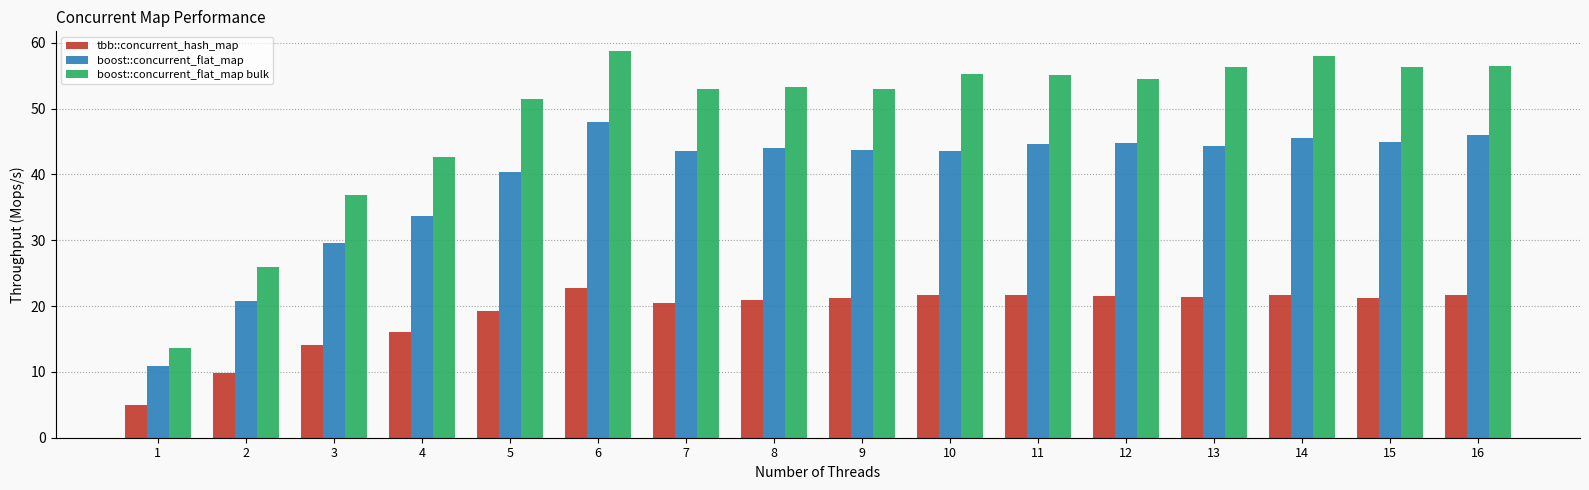

How many values in the boost::concurrent_flat_map series exceed 44?

8